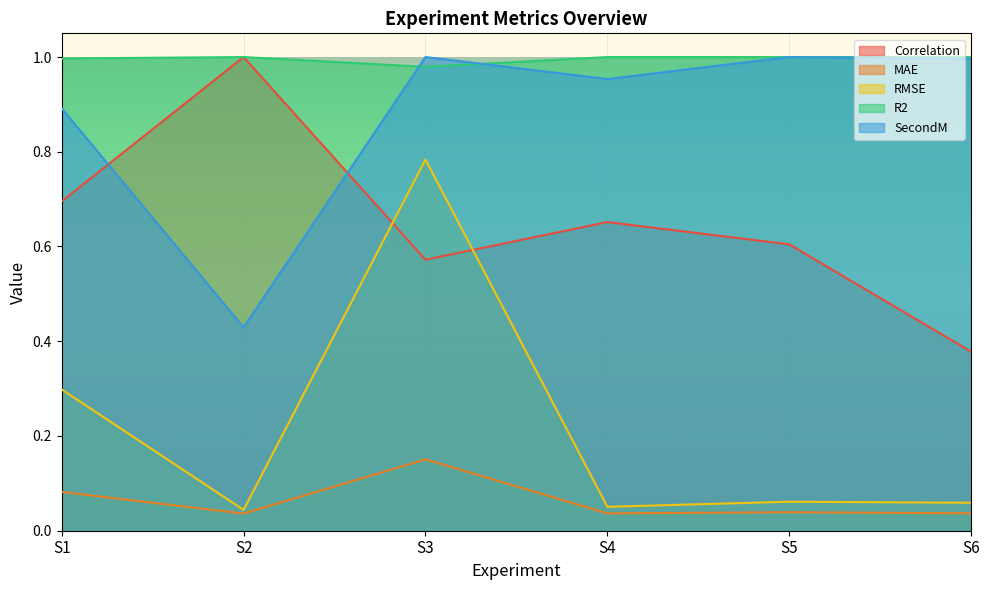

Where is RMSE nearest to the value 0?

S2